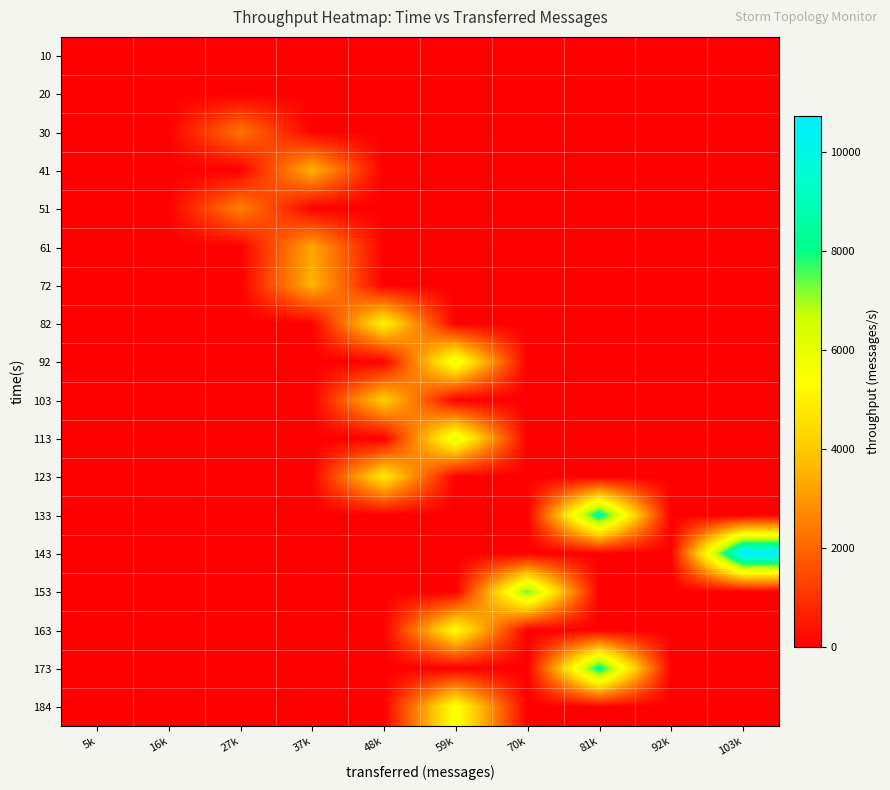

Reading left to right, what are all the values shown in this chart?

10: 5k=0	16k=0	27k=0	37k=0	48k=0	59k=0	70k=0	81k=0	92k=0	103k=0
20: 5k=0	16k=0	27k=0	37k=0	48k=0	59k=0	70k=0	81k=0	92k=0	103k=0
30: 5k=0	16k=0	27k=2305	37k=0	48k=0	59k=0	70k=0	81k=0	92k=0	103k=0
41: 5k=0	16k=0	27k=0	37k=3560	48k=0	59k=0	70k=0	81k=0	92k=0	103k=0
51: 5k=0	16k=0	27k=2574	37k=0	48k=0	59k=0	70k=0	81k=0	92k=0	103k=0
61: 5k=0	16k=0	27k=0	37k=3287	48k=0	59k=0	70k=0	81k=0	92k=0	103k=0
72: 5k=0	16k=0	27k=0	37k=3583	48k=0	59k=0	70k=0	81k=0	92k=0	103k=0
82: 5k=0	16k=0	27k=0	37k=0	48k=5071	59k=0	70k=0	81k=0	92k=0	103k=0
92: 5k=0	16k=0	27k=0	37k=0	48k=0	59k=5975	70k=0	81k=0	92k=0	103k=0
103: 5k=0	16k=0	27k=0	37k=0	48k=4195	59k=0	70k=0	81k=0	92k=0	103k=0
113: 5k=0	16k=0	27k=0	37k=0	48k=0	59k=6109	70k=0	81k=0	92k=0	103k=0
123: 5k=0	16k=0	27k=0	37k=0	48k=4830	59k=0	70k=0	81k=0	92k=0	103k=0
133: 5k=0	16k=0	27k=0	37k=0	48k=0	59k=0	70k=0	81k=8573	92k=0	103k=0
143: 5k=0	16k=0	27k=0	37k=0	48k=0	59k=0	70k=0	81k=0	92k=0	103k=10739
153: 5k=0	16k=0	27k=0	37k=0	48k=0	59k=0	70k=7423	81k=0	92k=0	103k=0
163: 5k=0	16k=0	27k=0	37k=0	48k=0	59k=5366	70k=0	81k=0	92k=0	103k=0
173: 5k=0	16k=0	27k=0	37k=0	48k=0	59k=0	70k=0	81k=8369	92k=0	103k=0
184: 5k=0	16k=0	27k=0	37k=0	48k=0	59k=5593	70k=0	81k=0	92k=0	103k=0